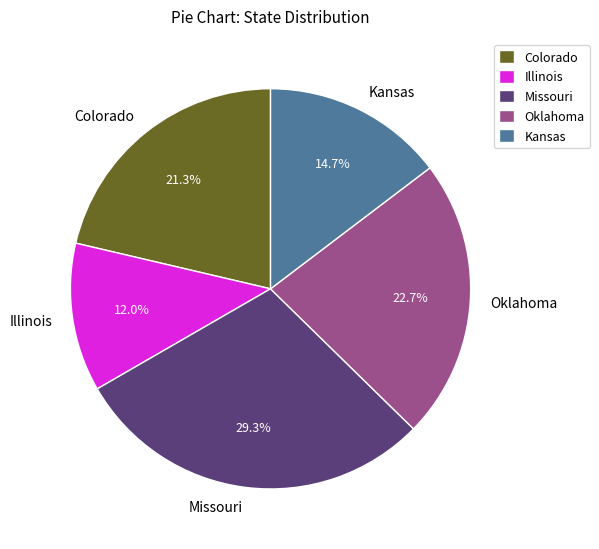

What percentage is the Oklahoma slice, to the nearest percent?

23%